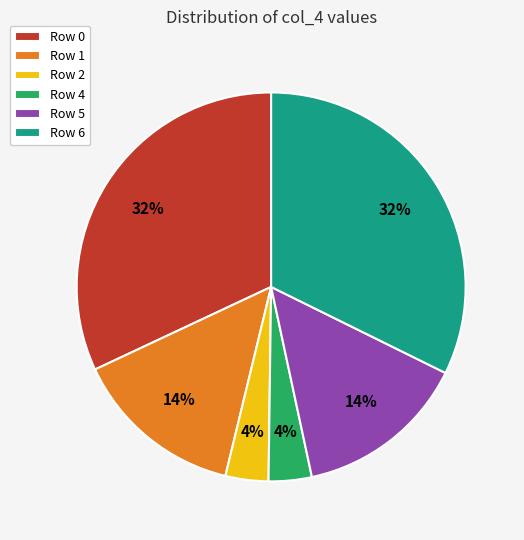

Is the sum of Row 2 and Row 6 greater than half?

No